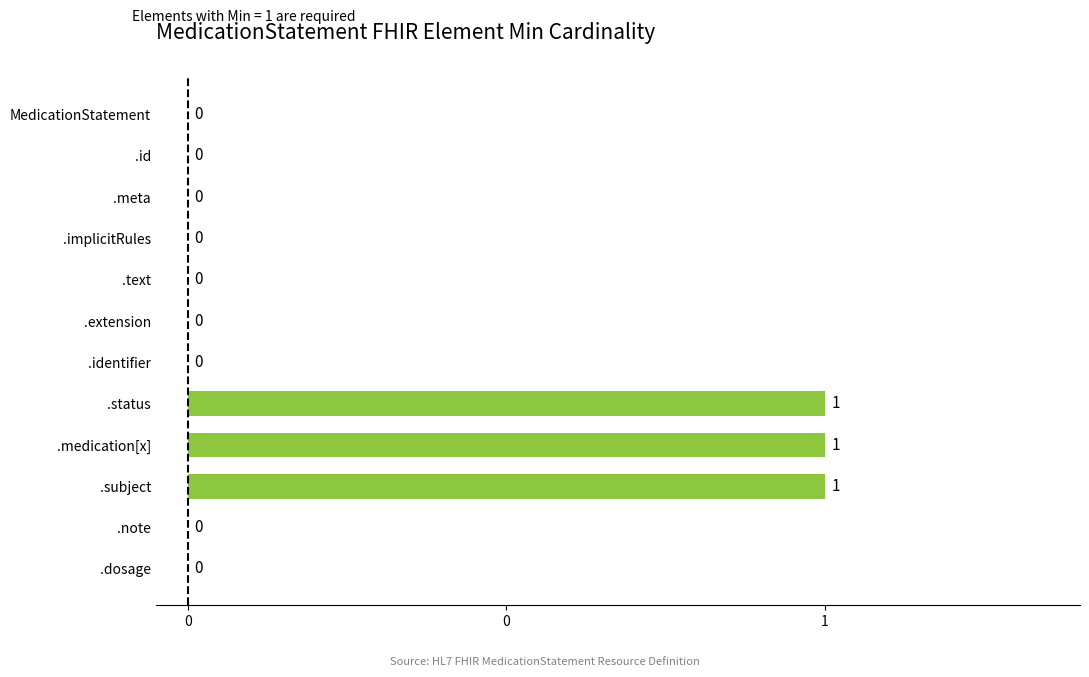

Are the bars horizontal?

Yes